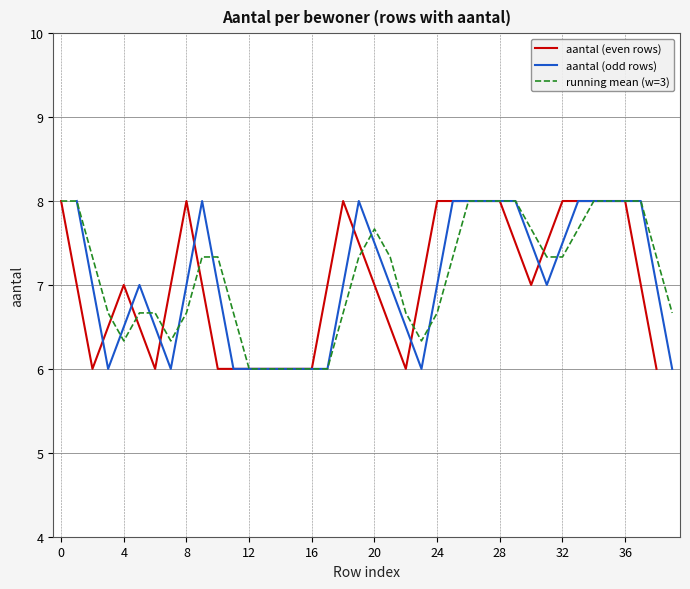

Is it true that aantal (even rows) equals 8 at 32?

True